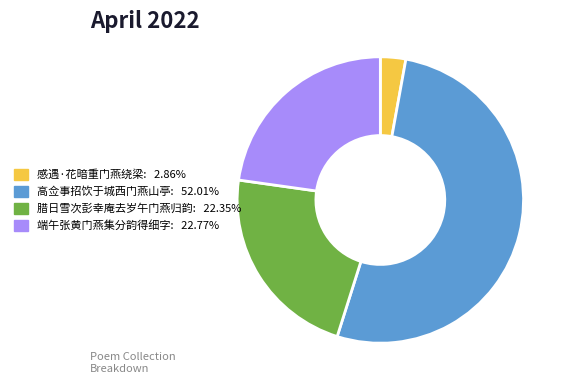

Which slice represents more than half of the pie?

高佥事招饮于城西门燕山亭